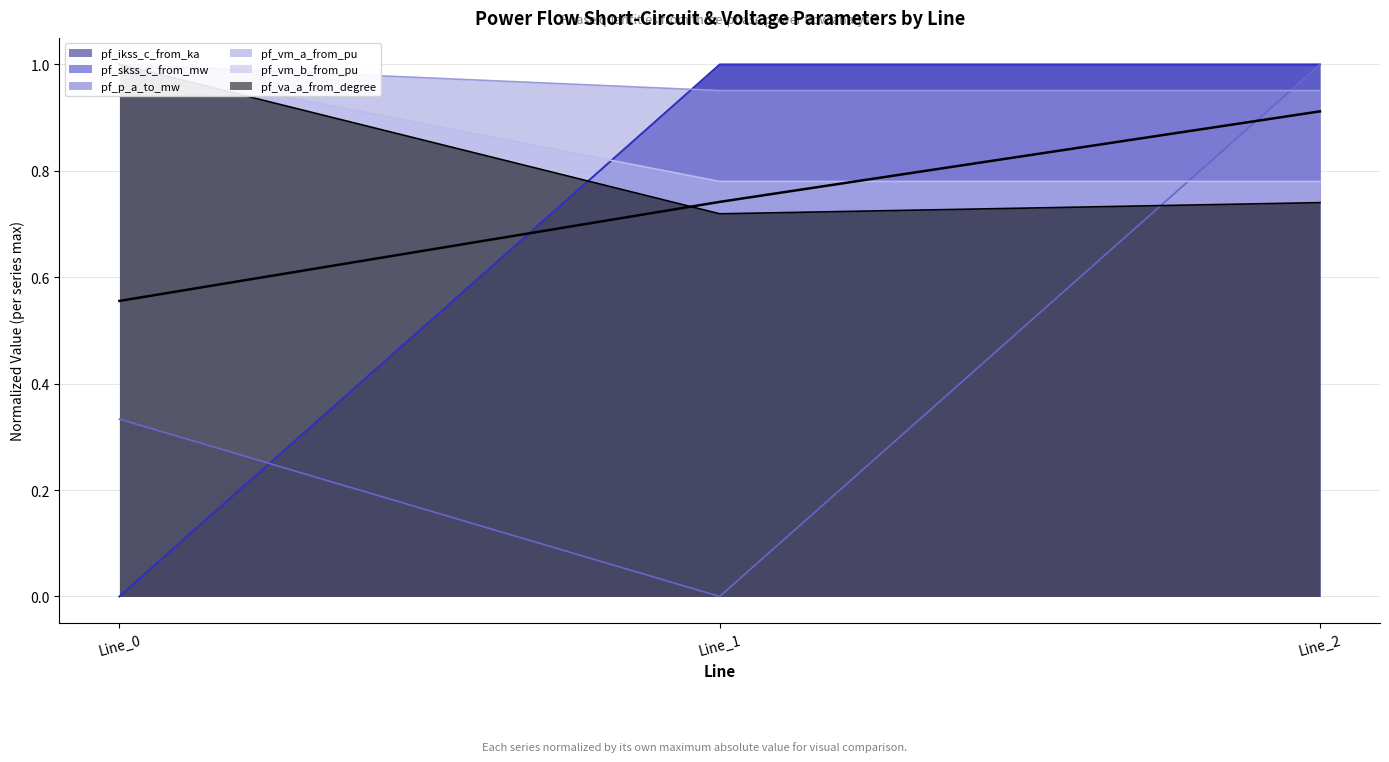

Which has a higher value, Line_1 or Line_0?

Line_1